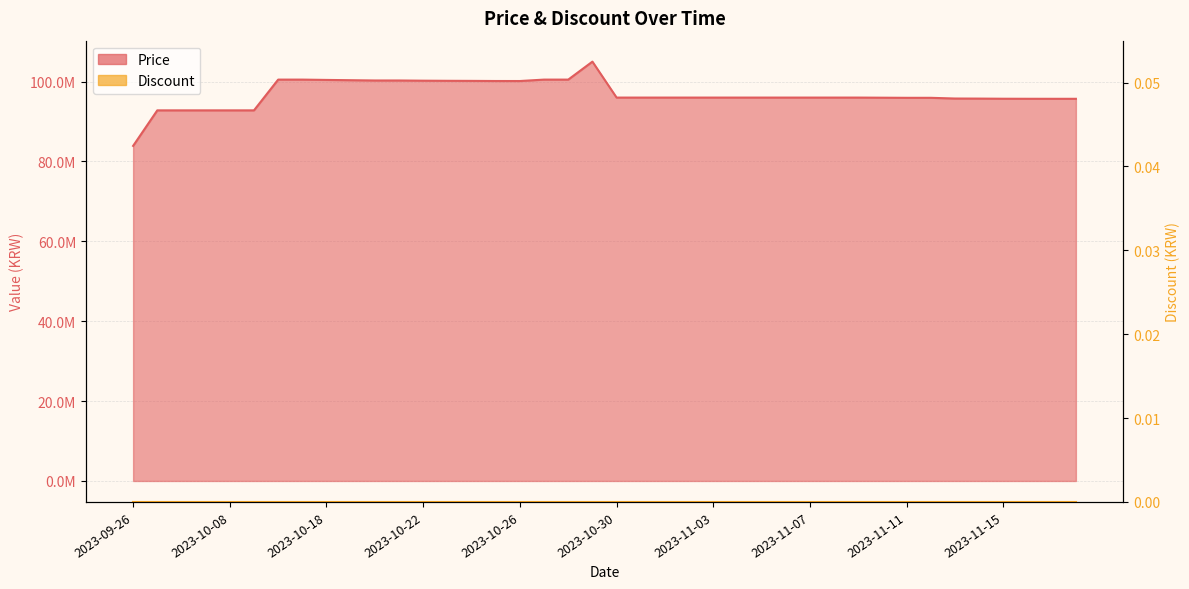

At which label is the value closest to 94450000?

2023-11-17